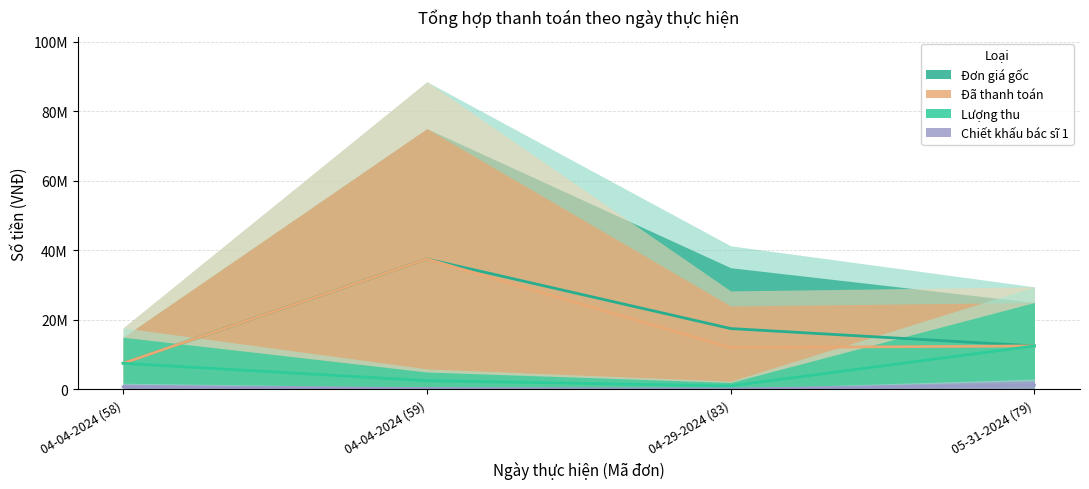

Where is the first local minimum for Đã thanh toán?

04-29-2024 (83)